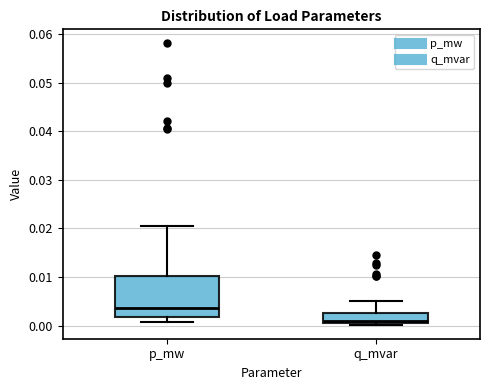

Which box's median line is the lowest?

q_mvar